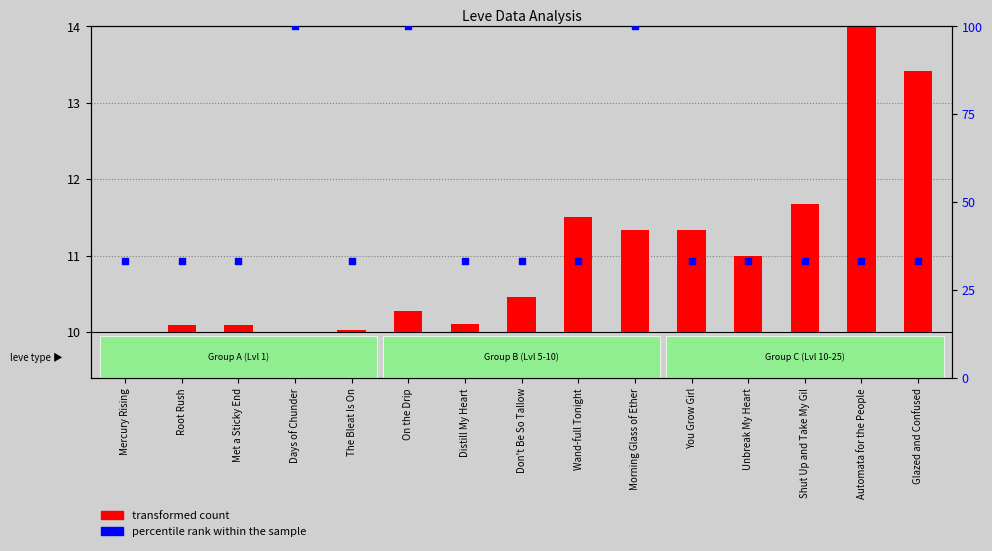

Which series contains the highest Y value?

percentile rank within the sample